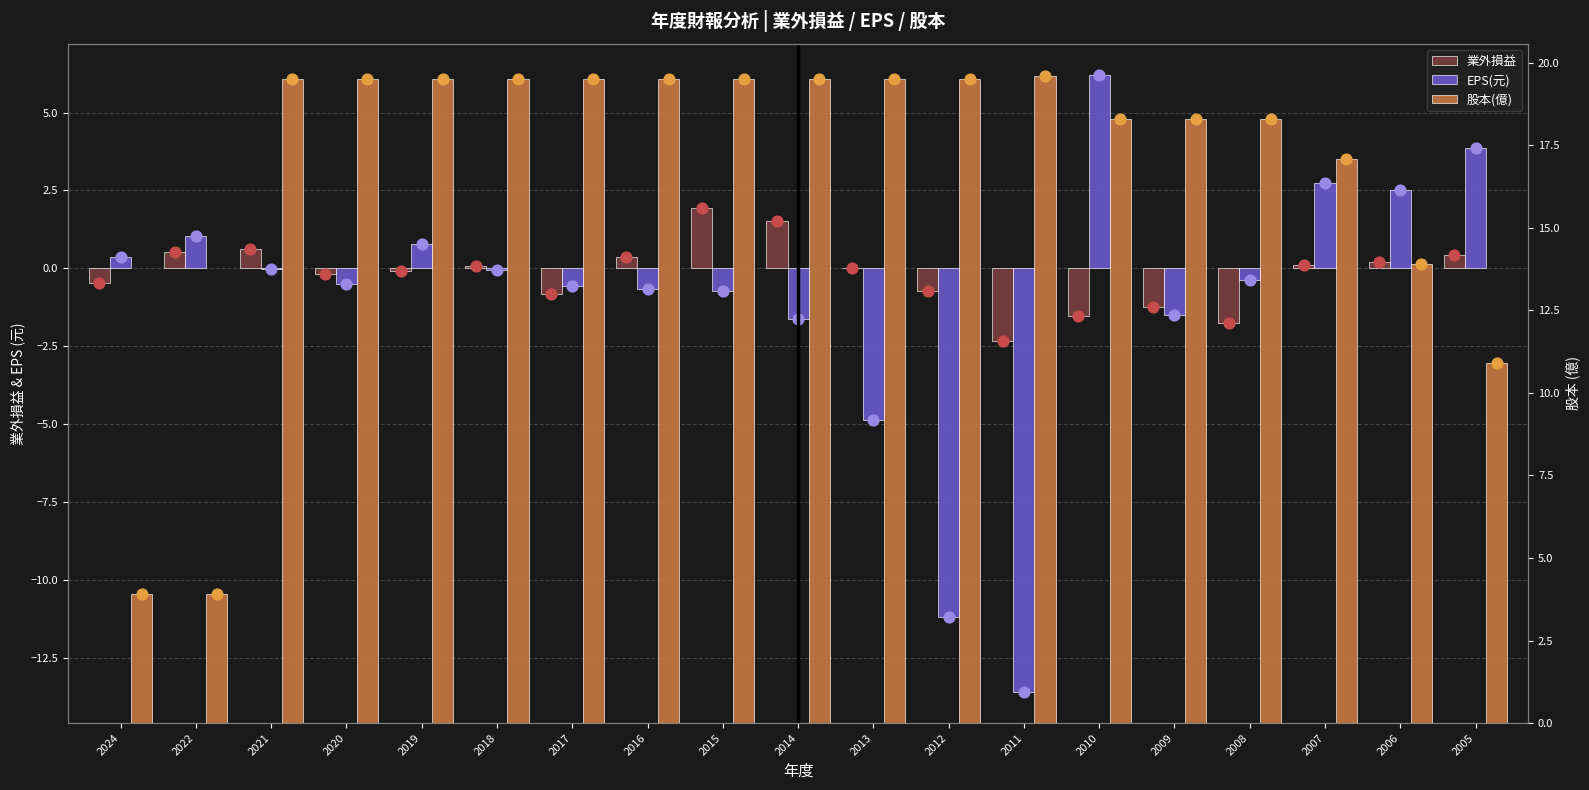

At which category is the sum across all series the highest?

2010